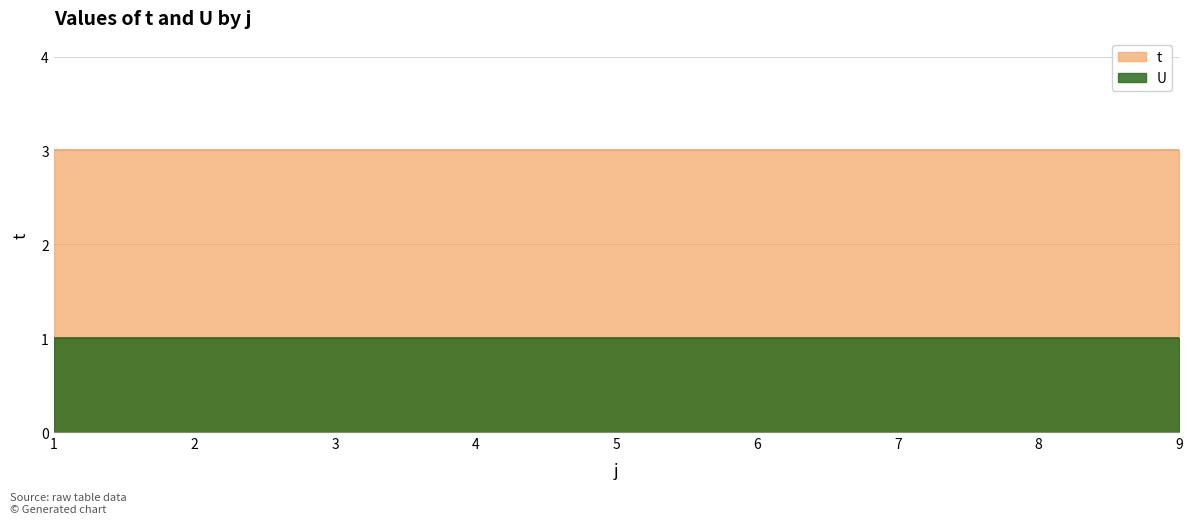

What is the sum of all t values?

27